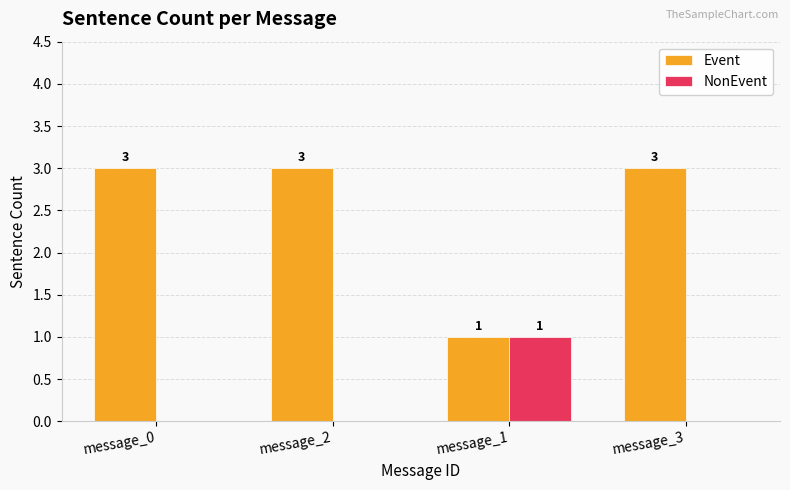

Is the value of NonEvent at message_2 greater than the value of Event at message_3?

No